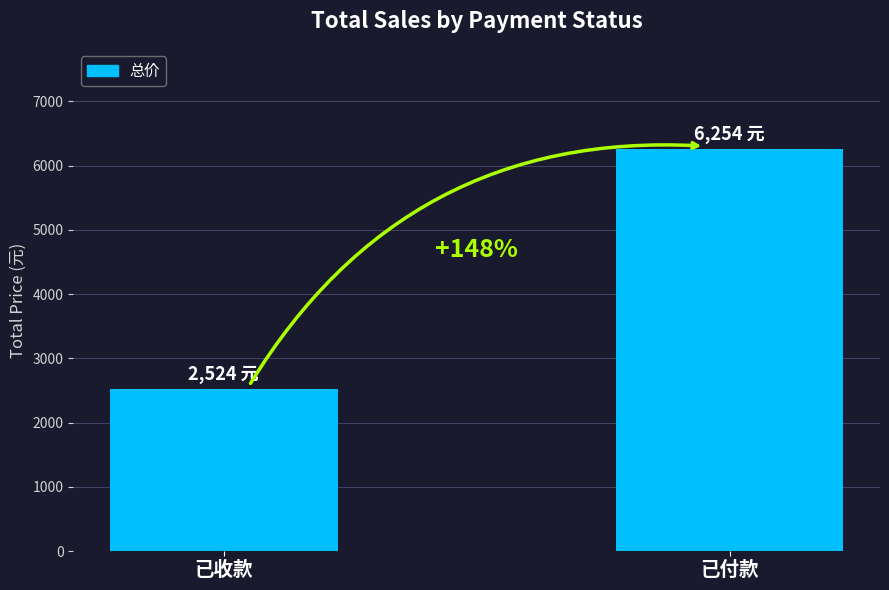

What is the average value?

4389